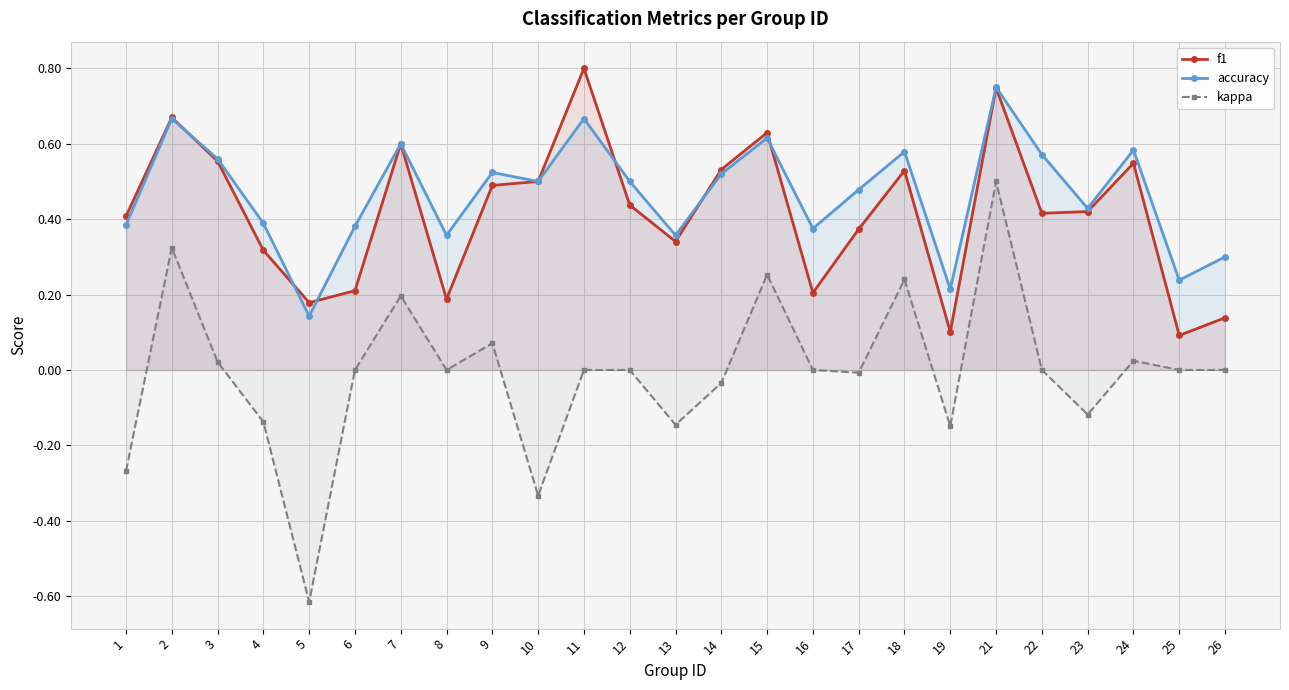

The value of kappa at 24 is 0.0. True or false?

True